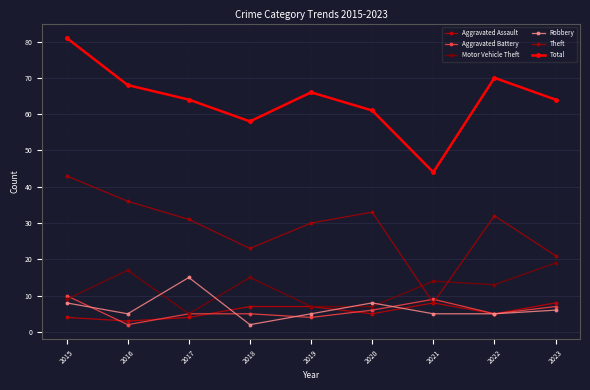

At which category is the sum across all series the highest?

2015